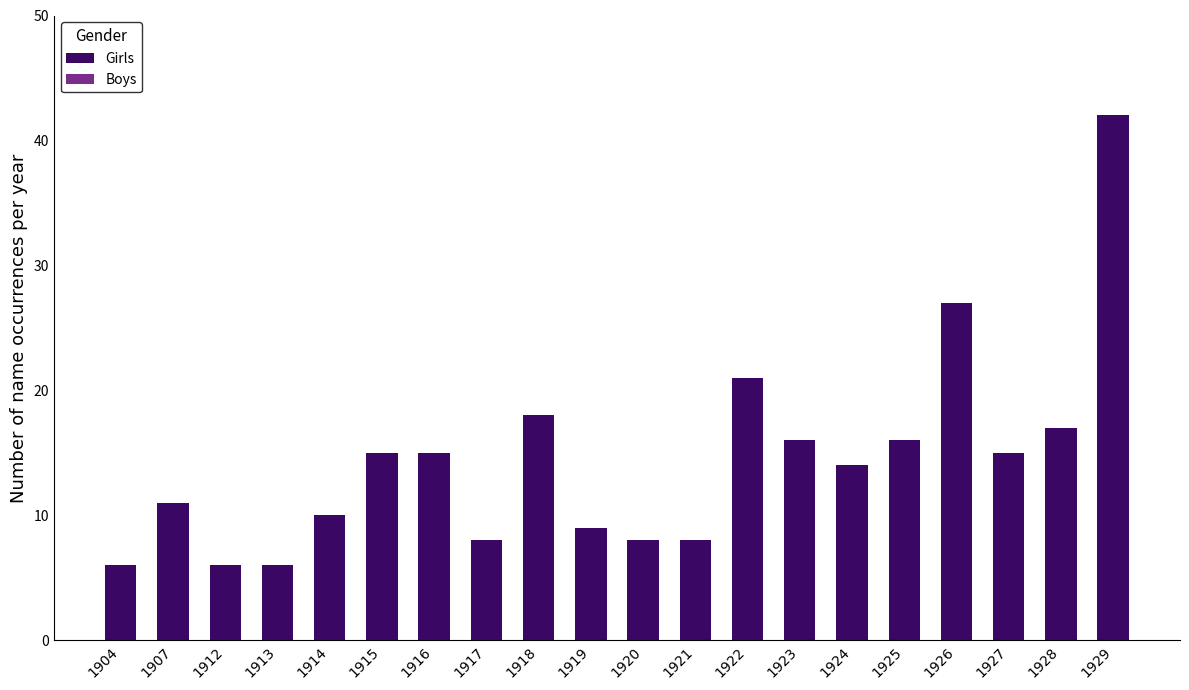

What is the minimum value shown in the chart?

6